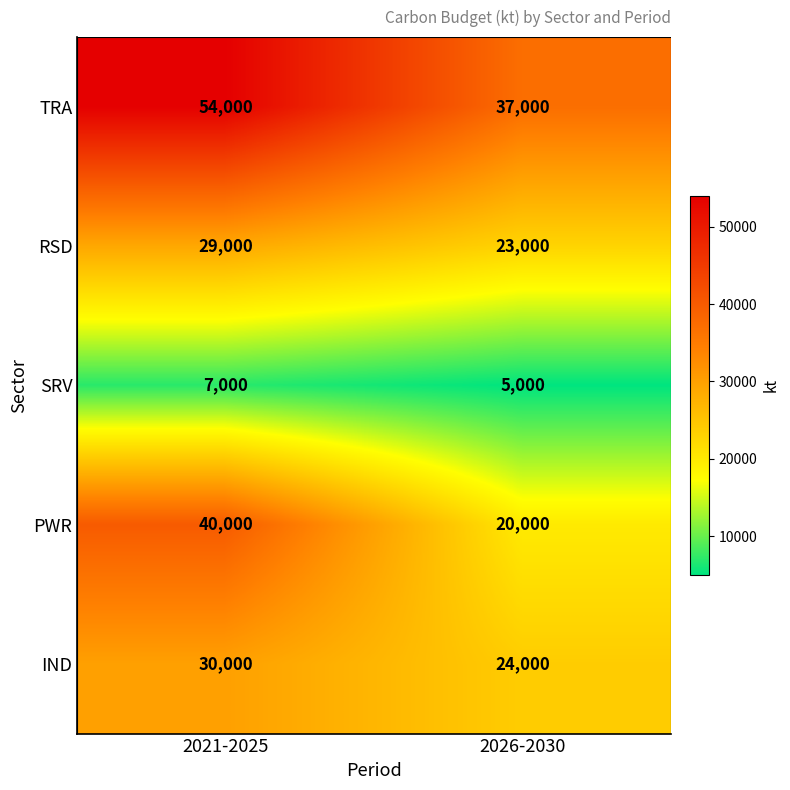

Which series changed the most between 2021-2025 and 2026-2030?

PWR